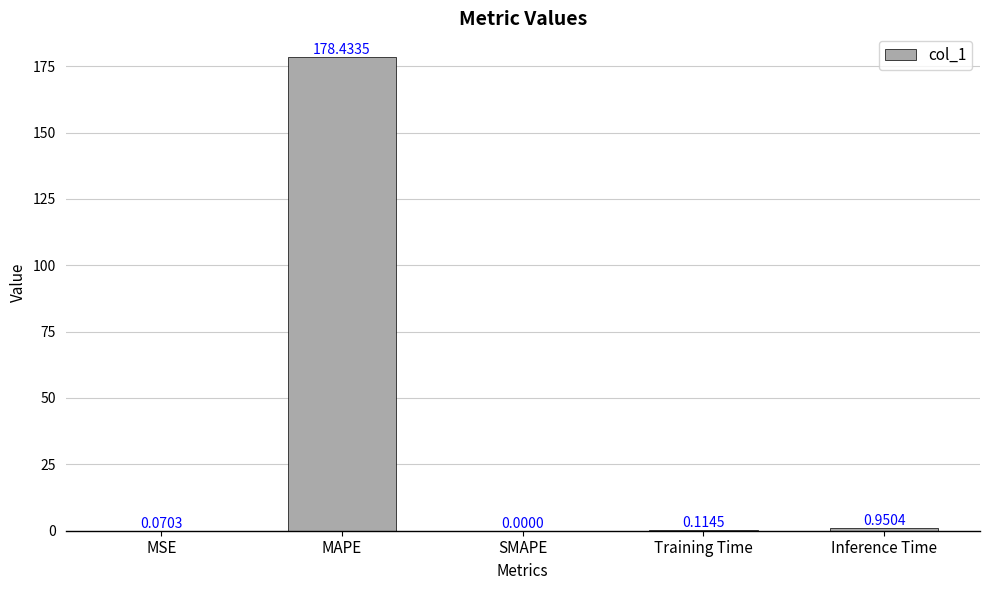

At which category does the chart reach its peak across all series?

MAPE